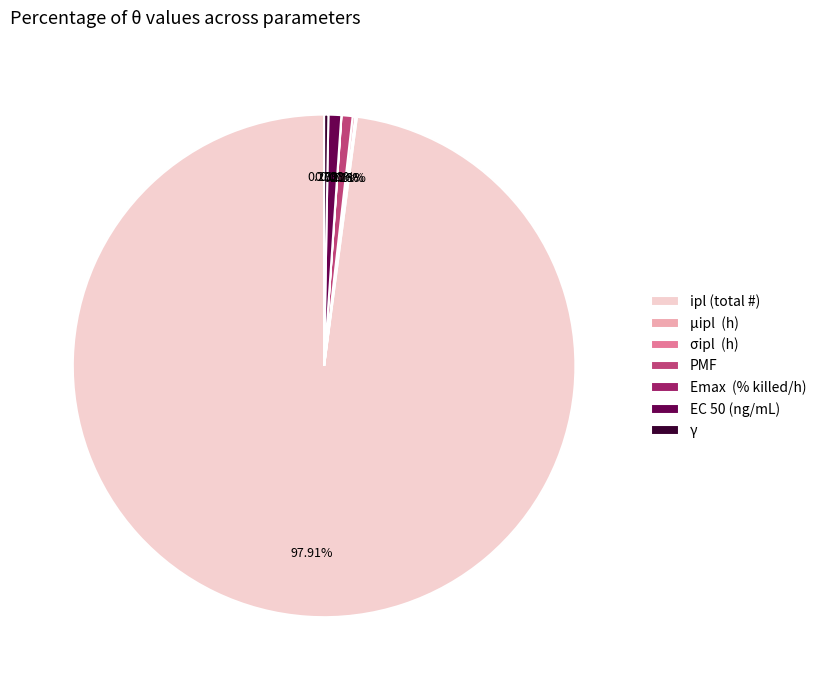

Is there any slice that represents more than half of the pie?

Yes